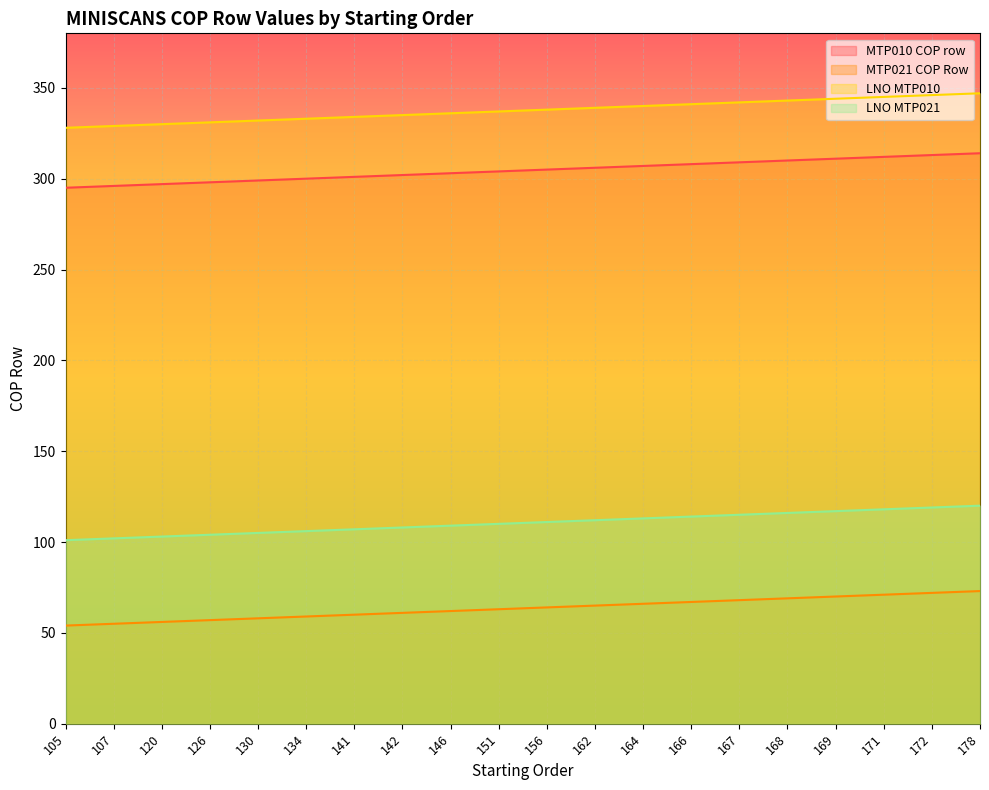

Rank the categories by MTP010 COP row value from lowest to highest.

105, 107, 120, 126, 130, 134, 141, 142, 146, 151, 156, 162, 164, 166, 167, 168, 169, 171, 172, 178